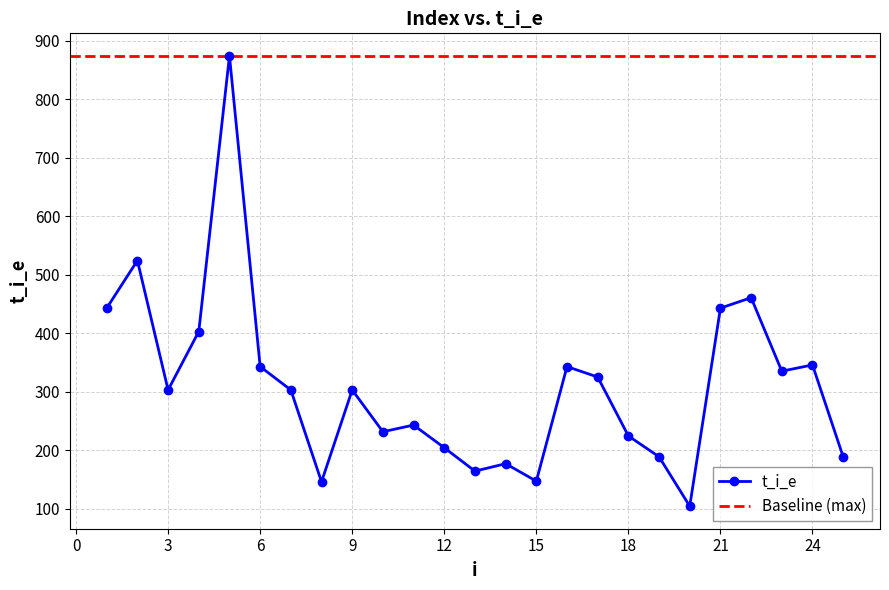

Rank the categories by value from highest to lowest.

5, 2, 22, 1, 21, 4, 24, 6, 16, 23, 17, 3, 7, 9, 11, 10, 18, 12, 19, 25, 14, 13, 15, 8, 20